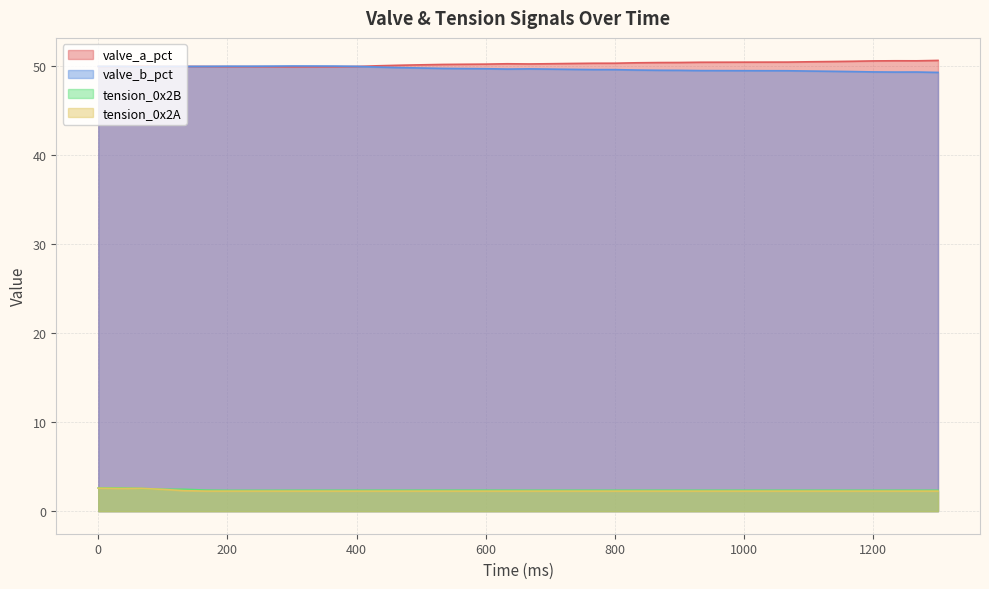

Which series changed the most between 0 and 733?

valve_a_pct